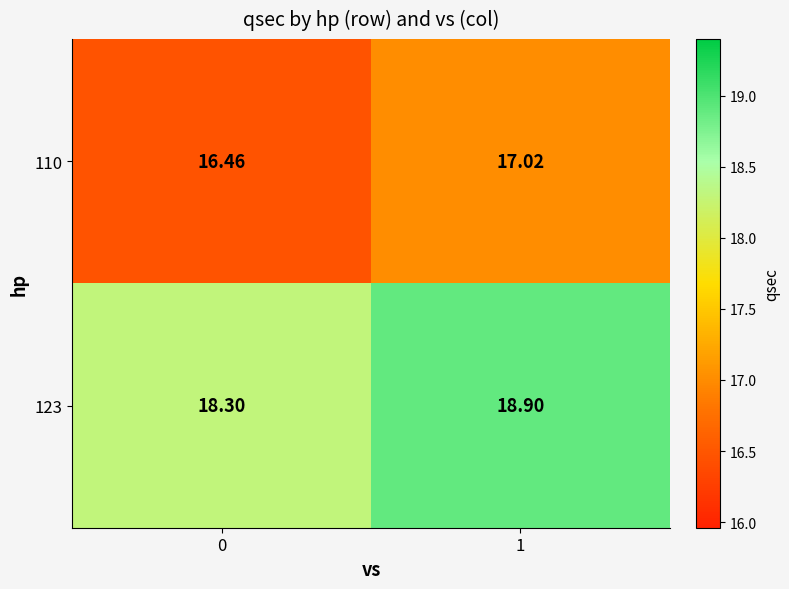

What is the total value across all series at 0?

34.8